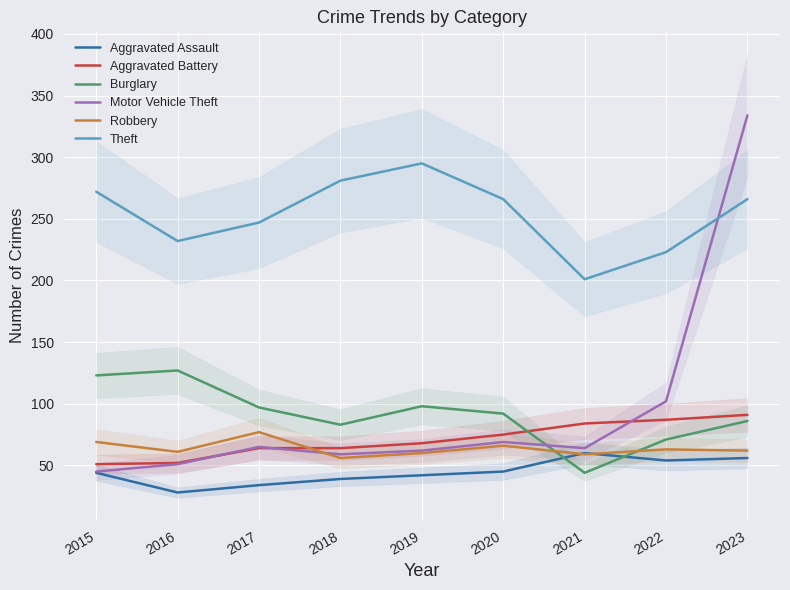

After their last crossing, which series has the higher values: Robbery or Aggravated Battery?

Aggravated Battery